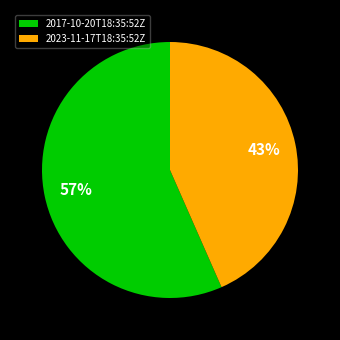

Rank the categories by value from highest to lowest.

2017-10-20T18:35:52Z, 2023-11-17T18:35:52Z